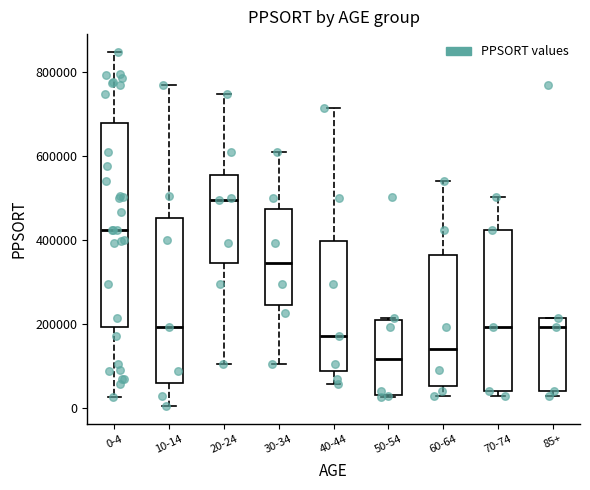

Reading left to right, transcribe this box plot: for each box, give where its median line is, the range the box spans, and where its two whiskers end, as read against the y-axis. The values are not printed on the chart, so give them approximately, as read against the axis.

0-4: median 420000, box 200000 to 680000, whiskers 20000 to 840000
10-14: median 200000, box 60000 to 460000, whiskers 0 to 760000
20-24: median 500000, box 340000 to 560000, whiskers 100000 to 740000
30-34: median 340000, box 240000 to 480000, whiskers 100000 to 600000
40-44: median 180000, box 80000 to 400000, whiskers 60000 to 720000
50-54: median 120000, box 40000 to 220000, whiskers 20000 to 220000
60-64: median 140000, box 60000 to 360000, whiskers 20000 to 540000
70-74: median 200000, box 40000 to 420000, whiskers 20000 to 500000
85+: median 200000, box 40000 to 220000, whiskers 20000 to 220000